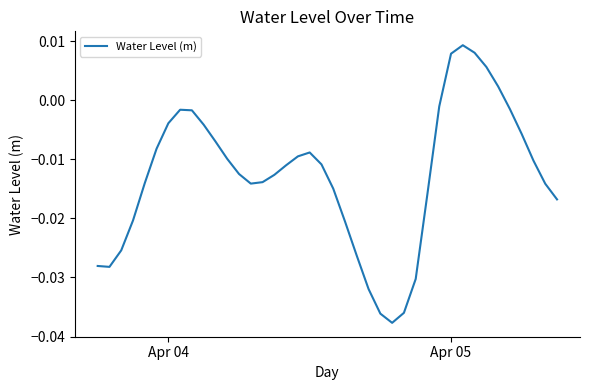

Does the chart have visible grid lines?

No